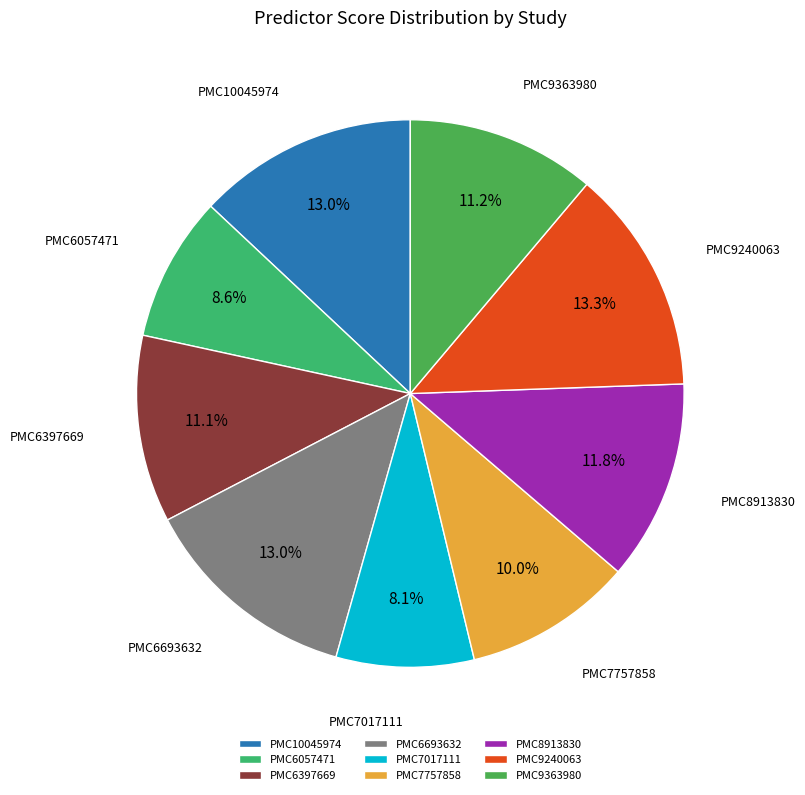

How many segments does this pie chart have?

9